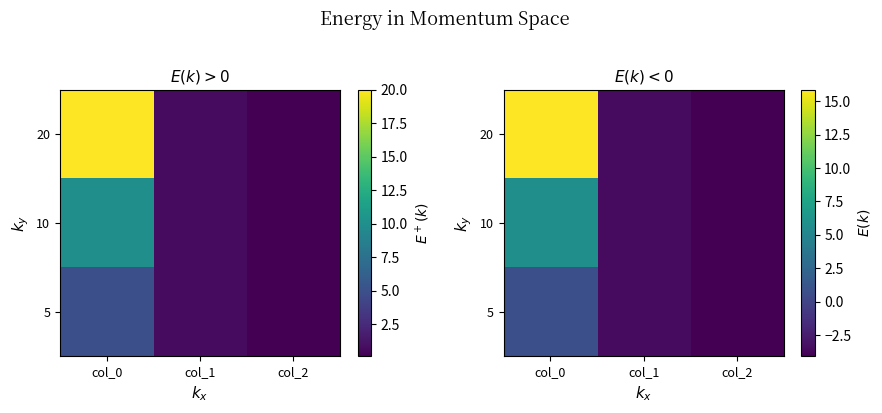

At which label does 10 first exceed -3?

col_0